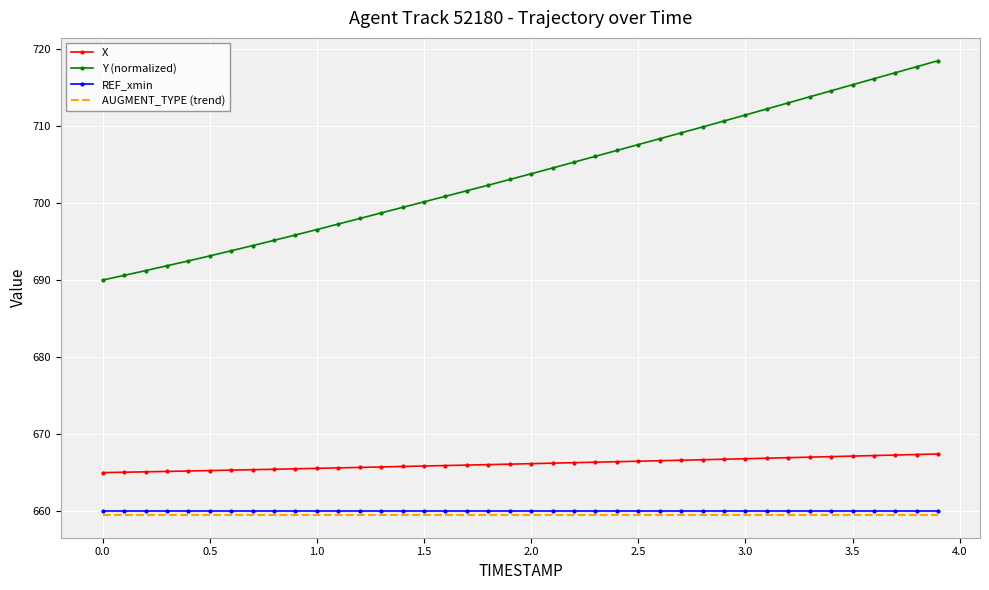

What is the greatest value displayed?

718.5